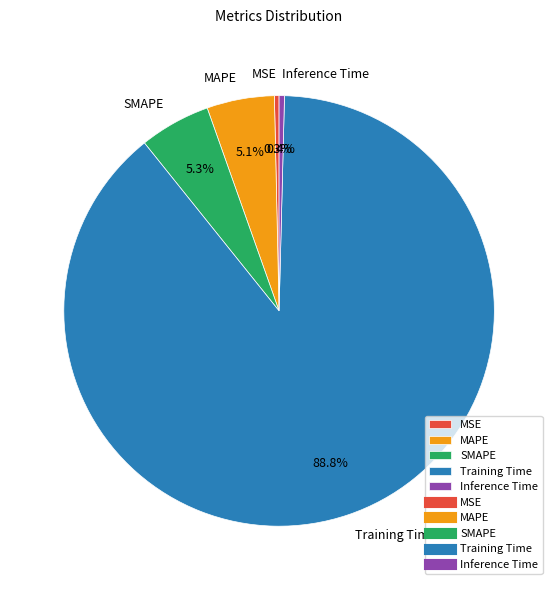

How many slices are in this pie chart?

5